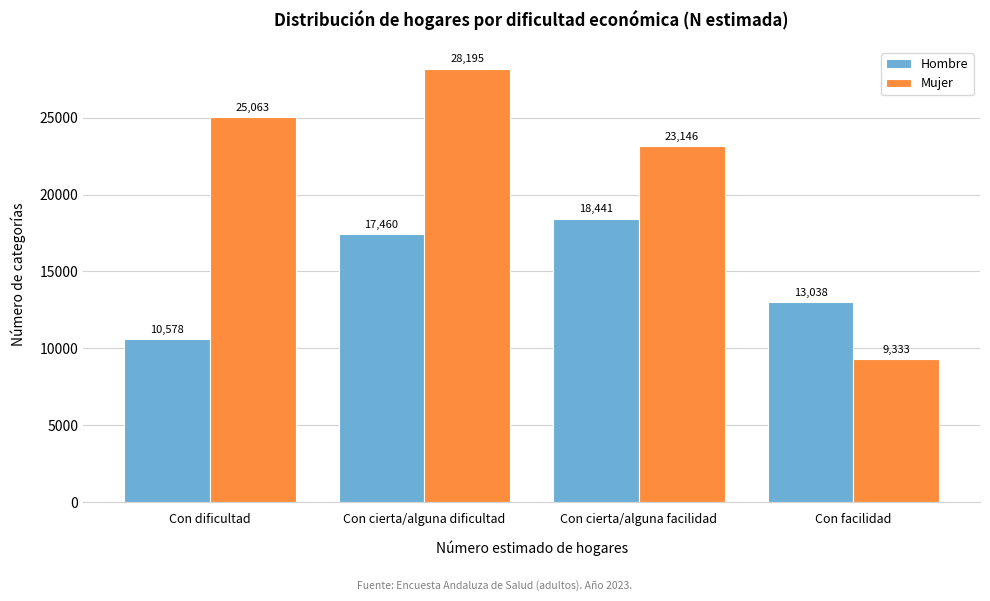

Reading right to left, extract all data points from this chart.

Hombre: 13038	18441	17460	10578
Mujer: 9333	23146	28195	25063